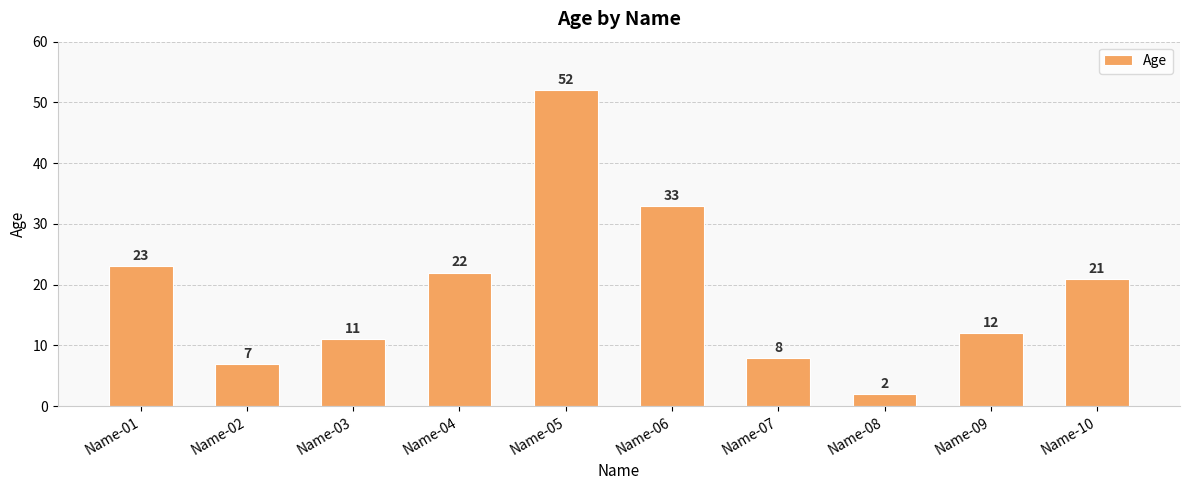

How many categories are shown in the chart?

10